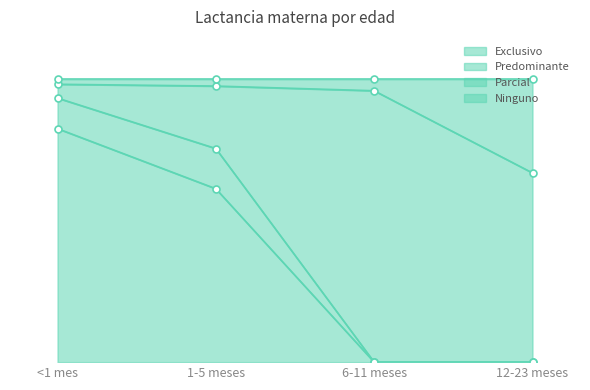

What is the label of the 3rd point from the right?

1-5 meses